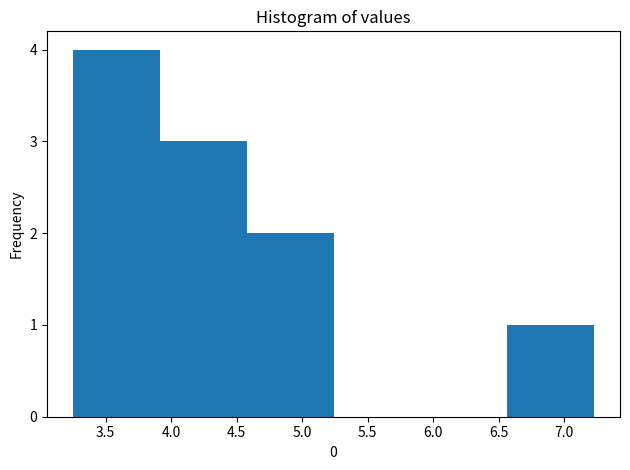

Over which range of the x-axis is the bar tallest?

3.25 to 3.90